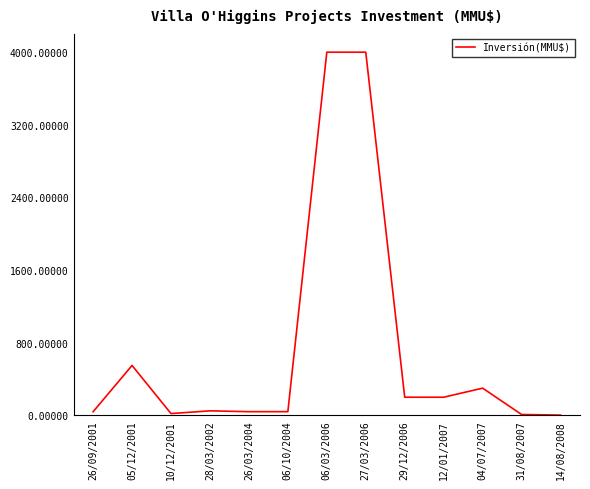

What is the greatest value displayed?

4000.0